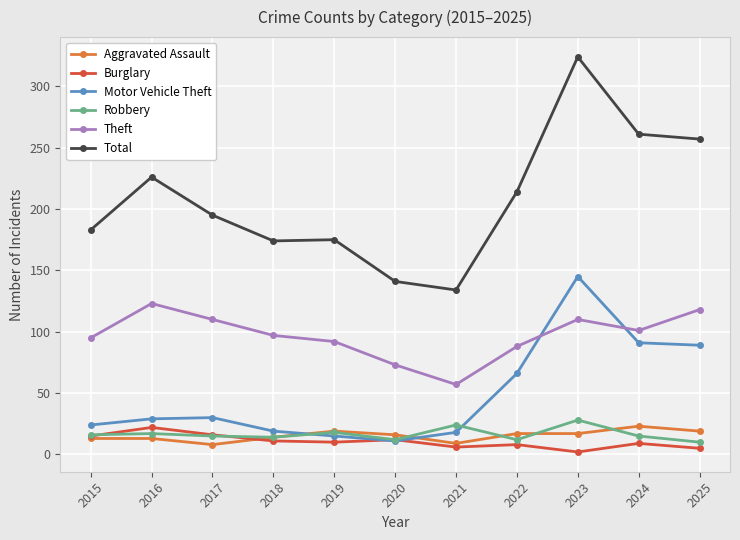

How many categories are shown in the chart?

11